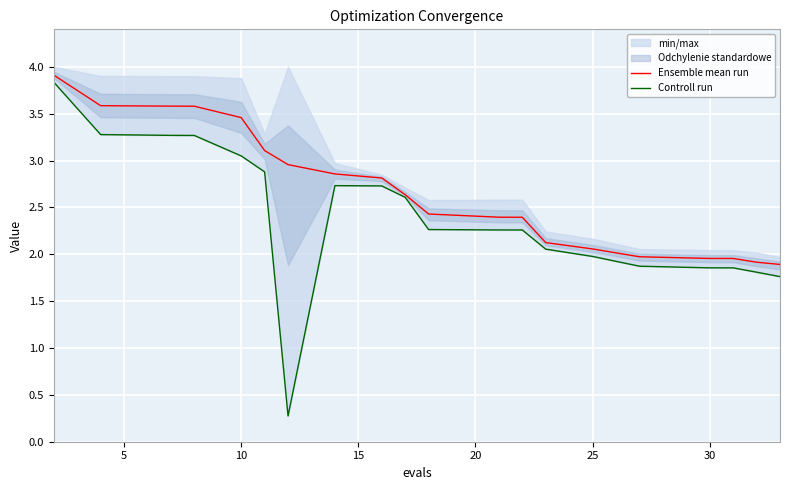

What is the maximum value for Ensemble mean run?

3.9